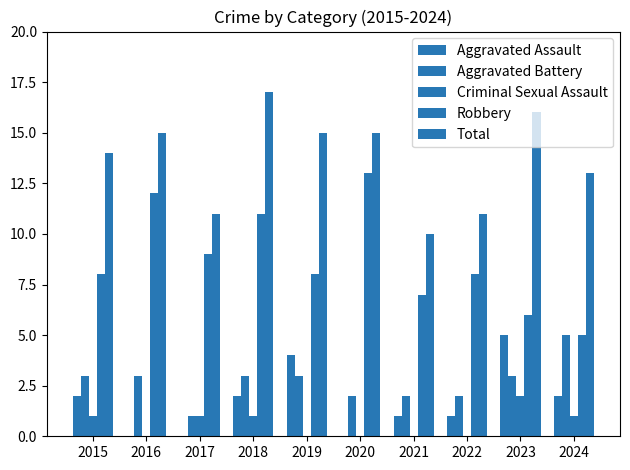

Count the number of data series in this chart.

5